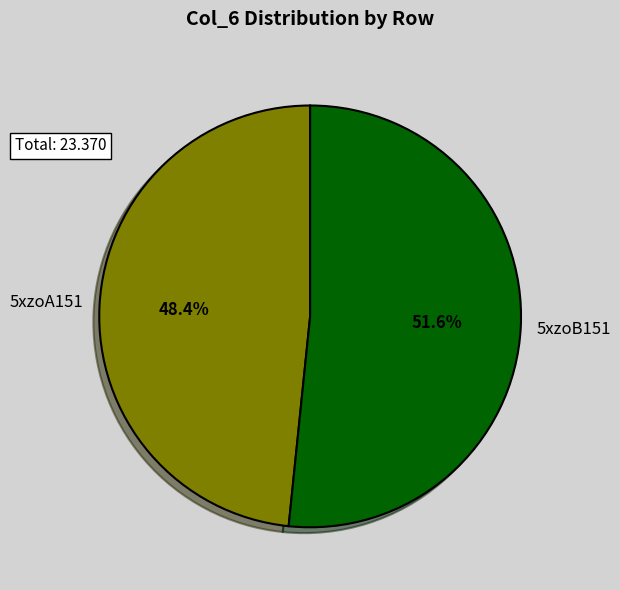

Does any single category account for the majority?

Yes